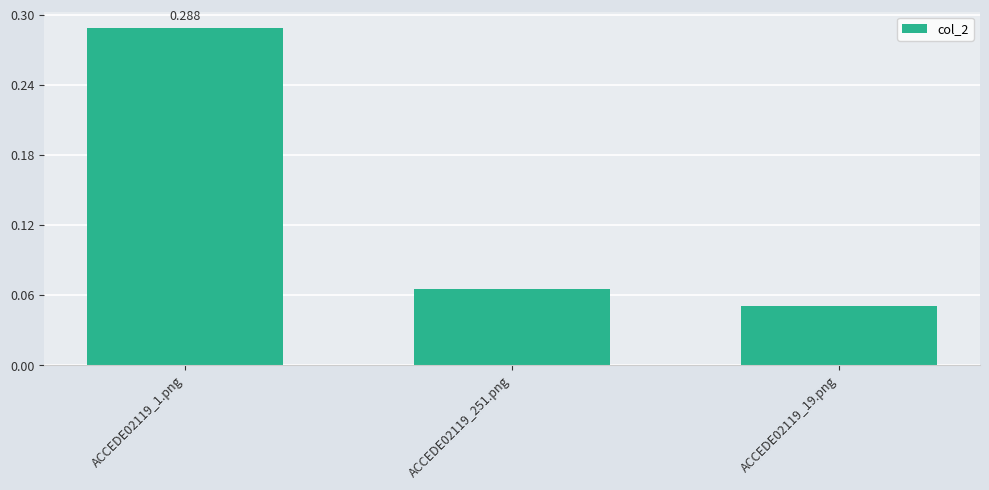

Does the chart contain any negative values?

No